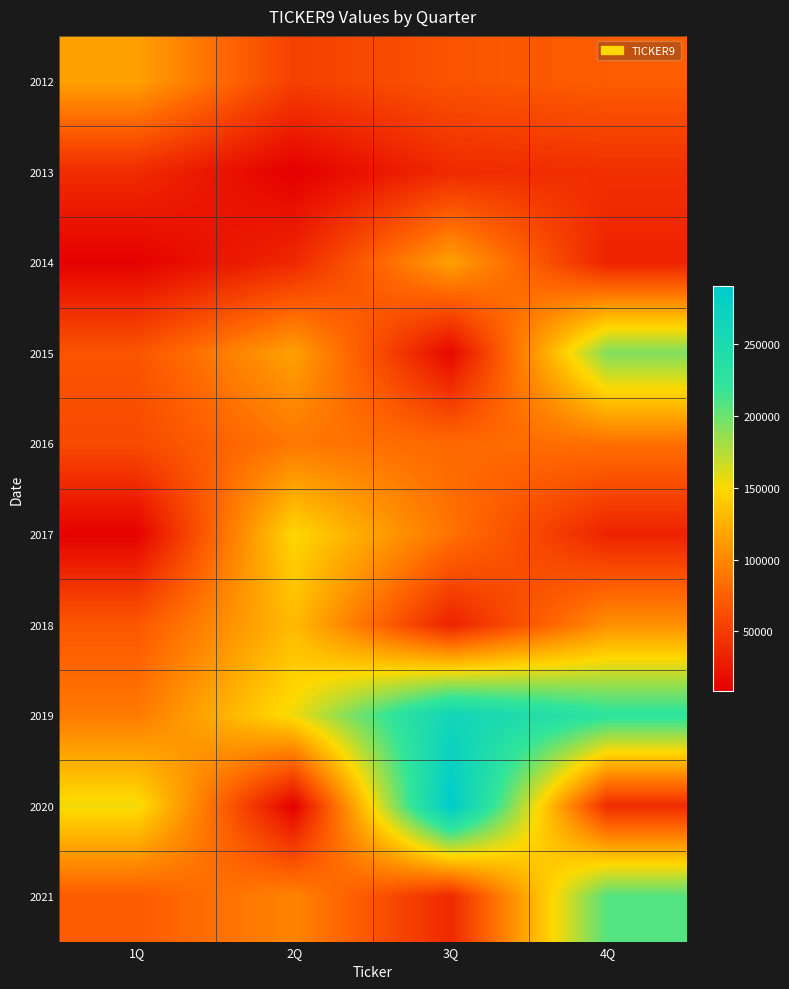

At which category is the sum across all series the highest?

4Q